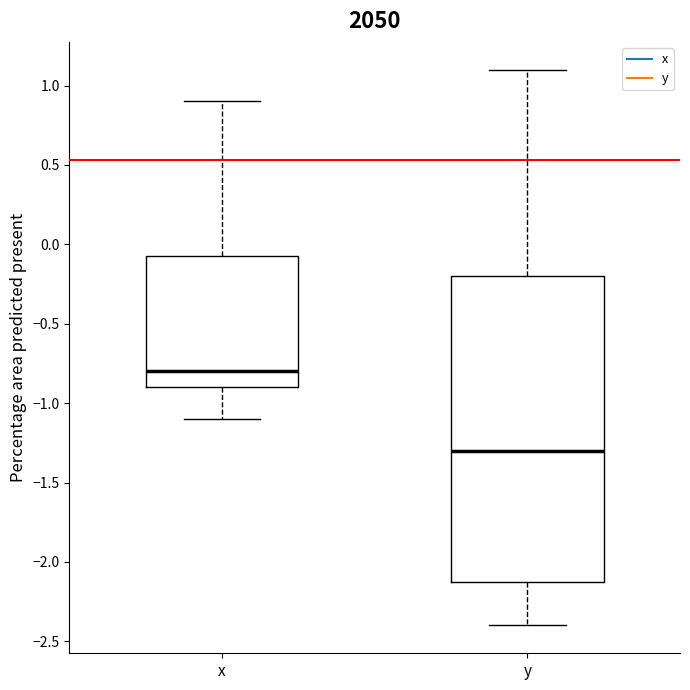

Reading left to right, read every box against the y-axis: the position of its median line, the range the box covers, and the ends of its whiskers. The values are not printed on the chart, so give them approximately, as read against the axis.

x: median -0.80, box -0.90 to -0.05, whiskers -1.10 to 0.90
y: median -1.30, box -2.10 to -0.20, whiskers -2.40 to 1.10